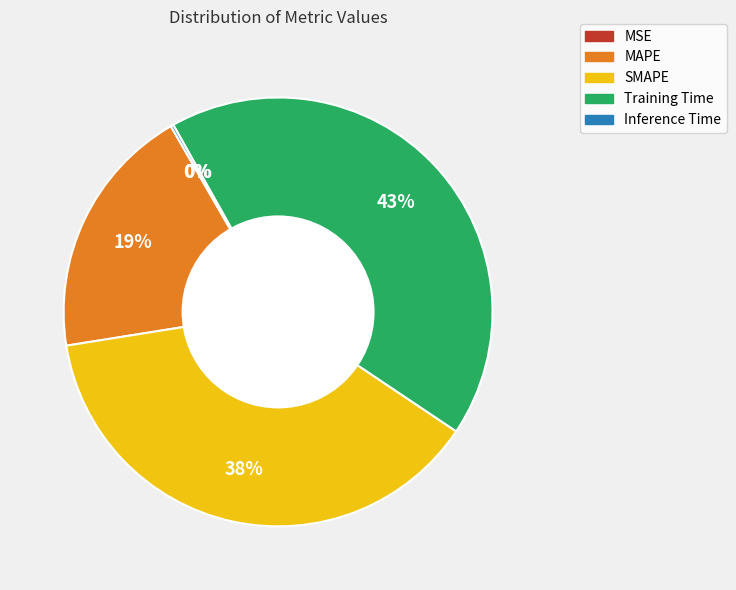

The SMAPE slice represents 32% of the pie. True or false?

False